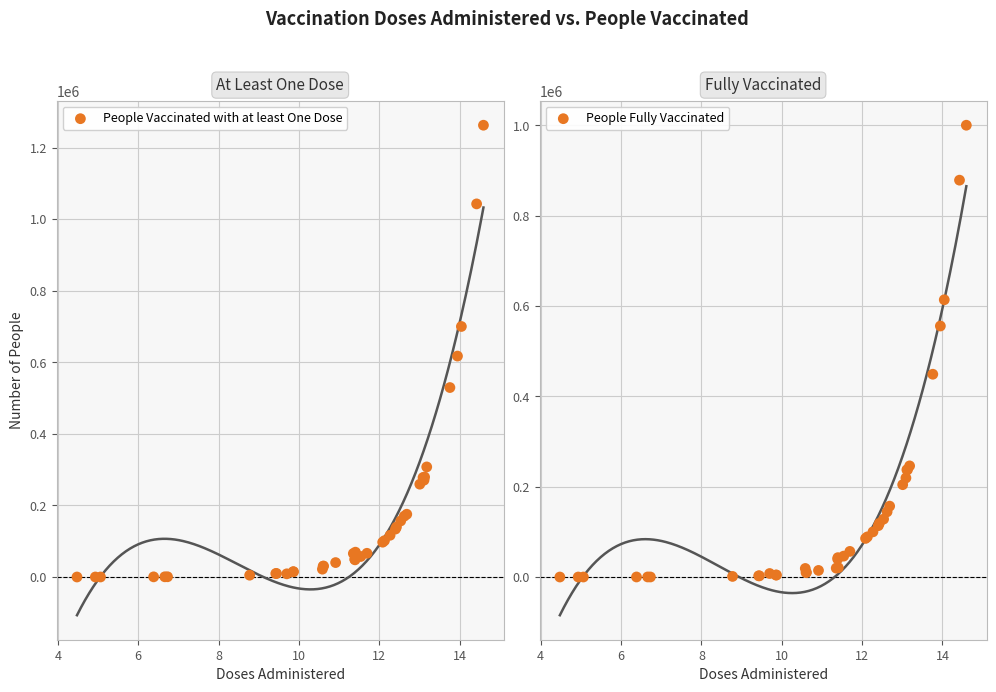

At how many categories does at least one series exceed 287605?

6